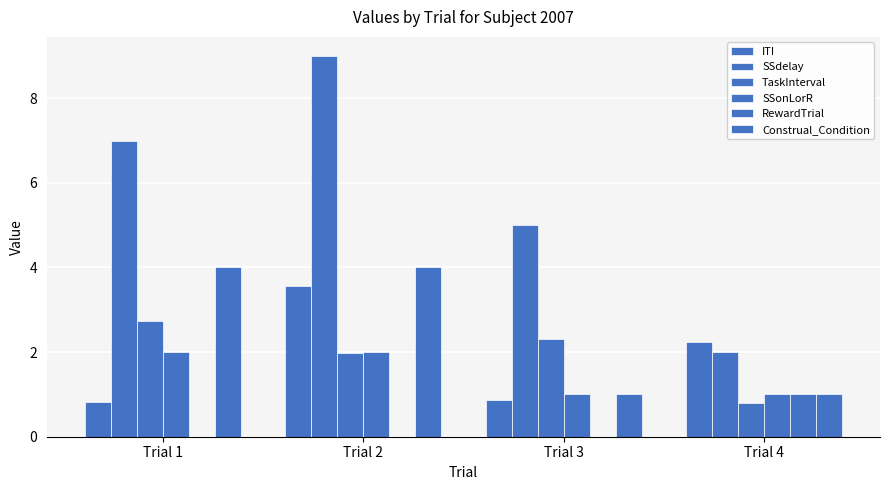

How many groups of bars are there?

4